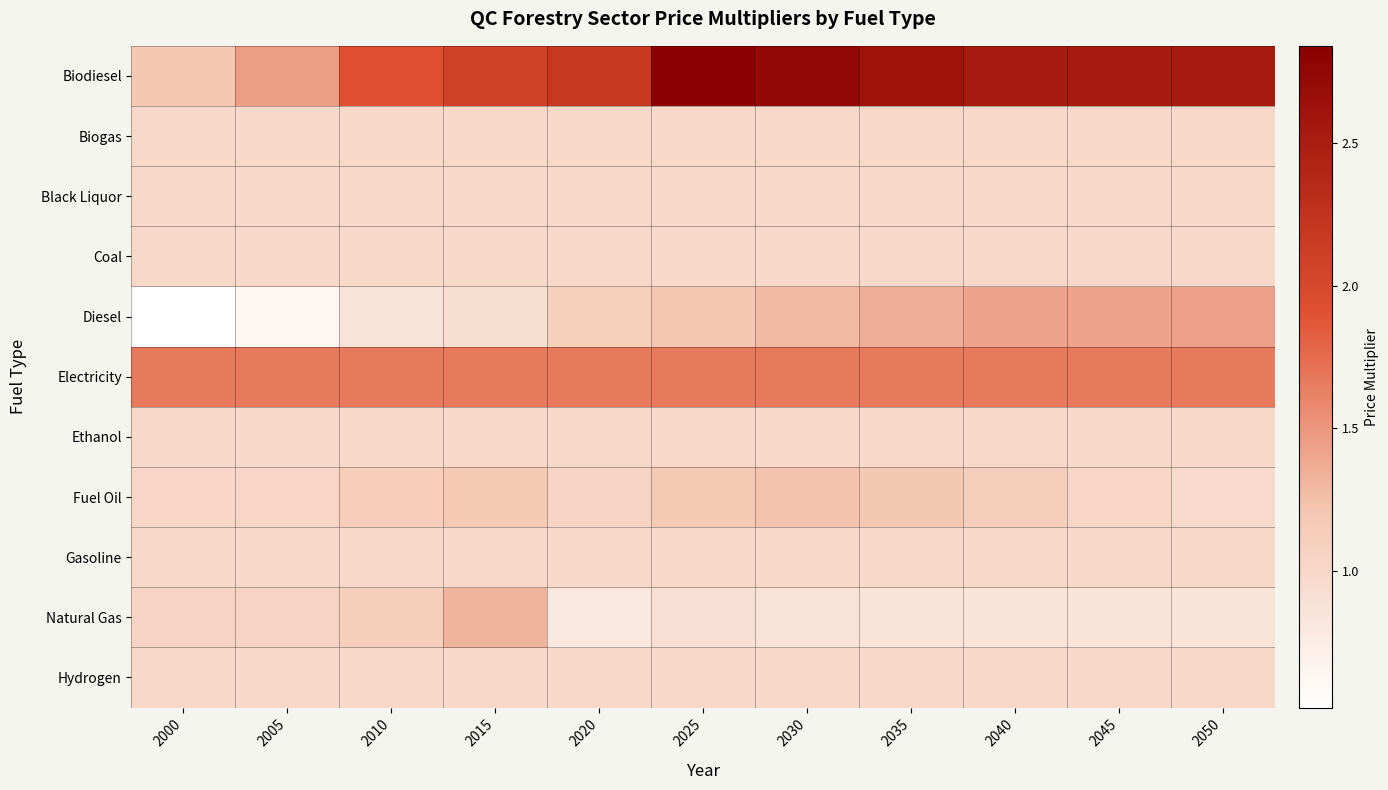

What is the greatest value displayed?

2.8